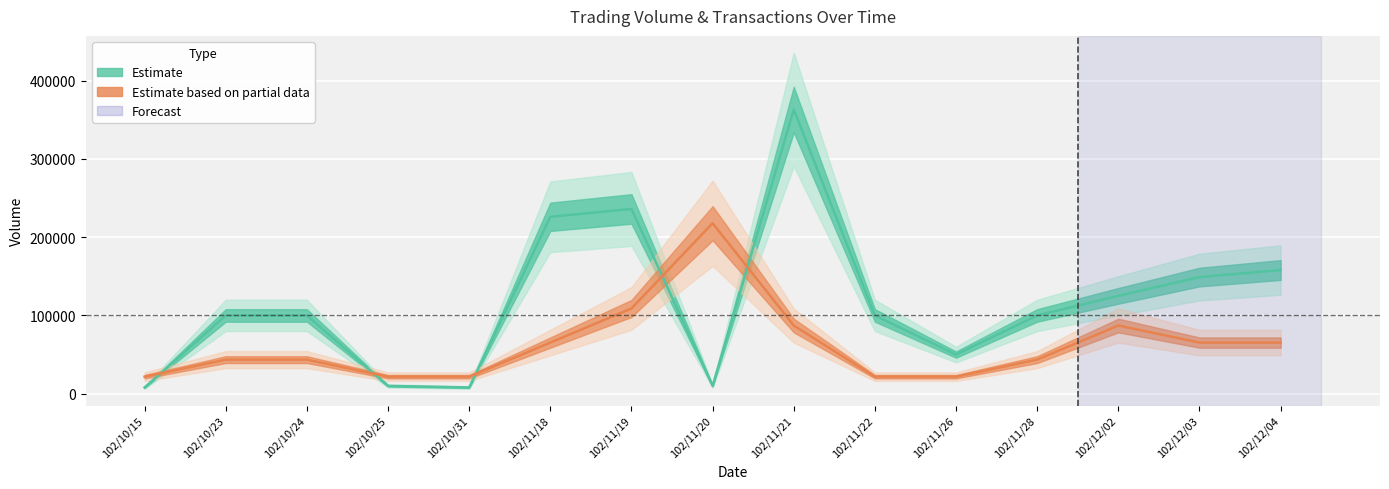

How many lines are shown in the chart?

2